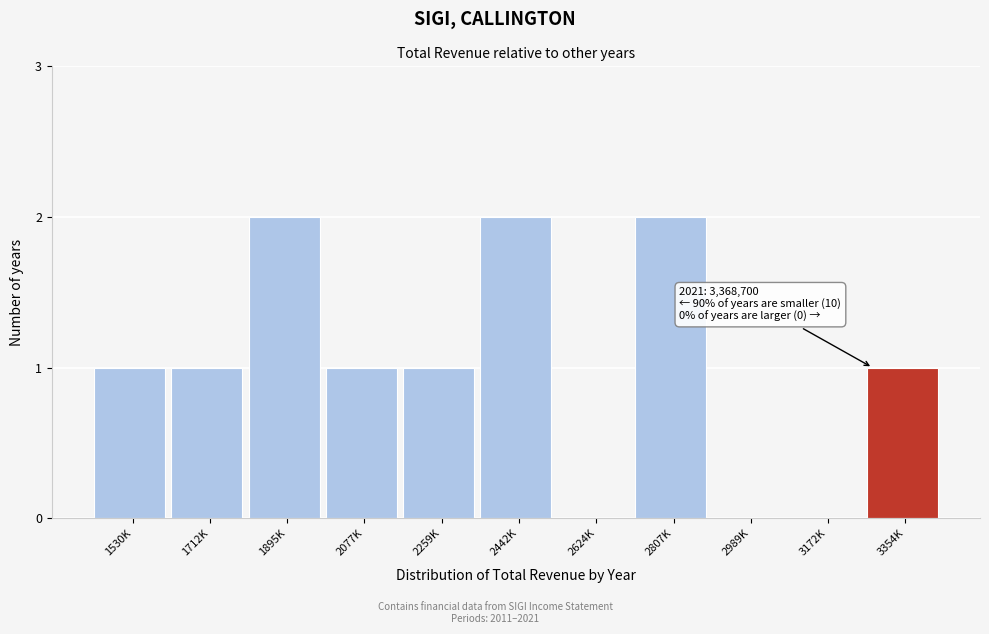

Reading left to right, what are all the values shown in this chart?

1530K=1	1712K=1	1895K=2	2077K=1	2259K=1	2442K=2	2624K=0	2807K=2	2989K=0	3172K=0	3354K=1